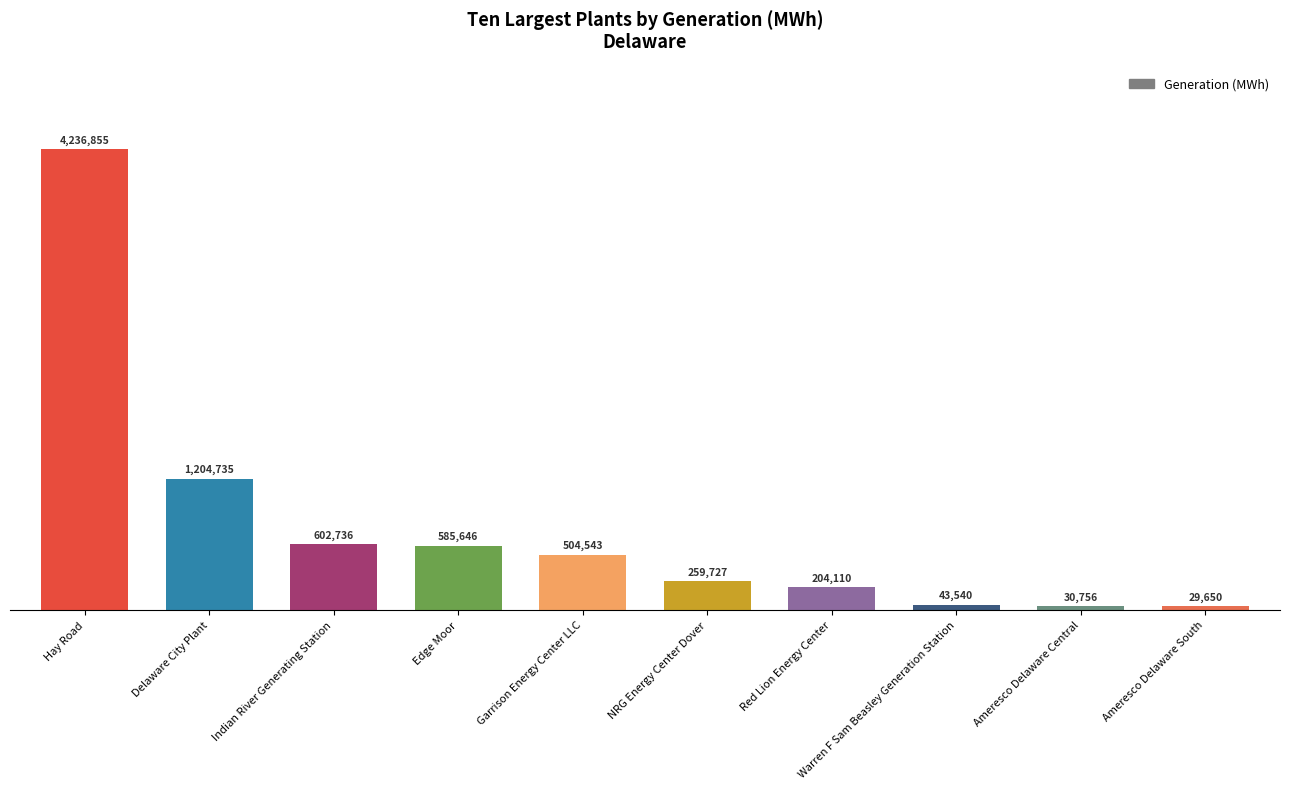

What is the maximum value shown in the chart?

4236855